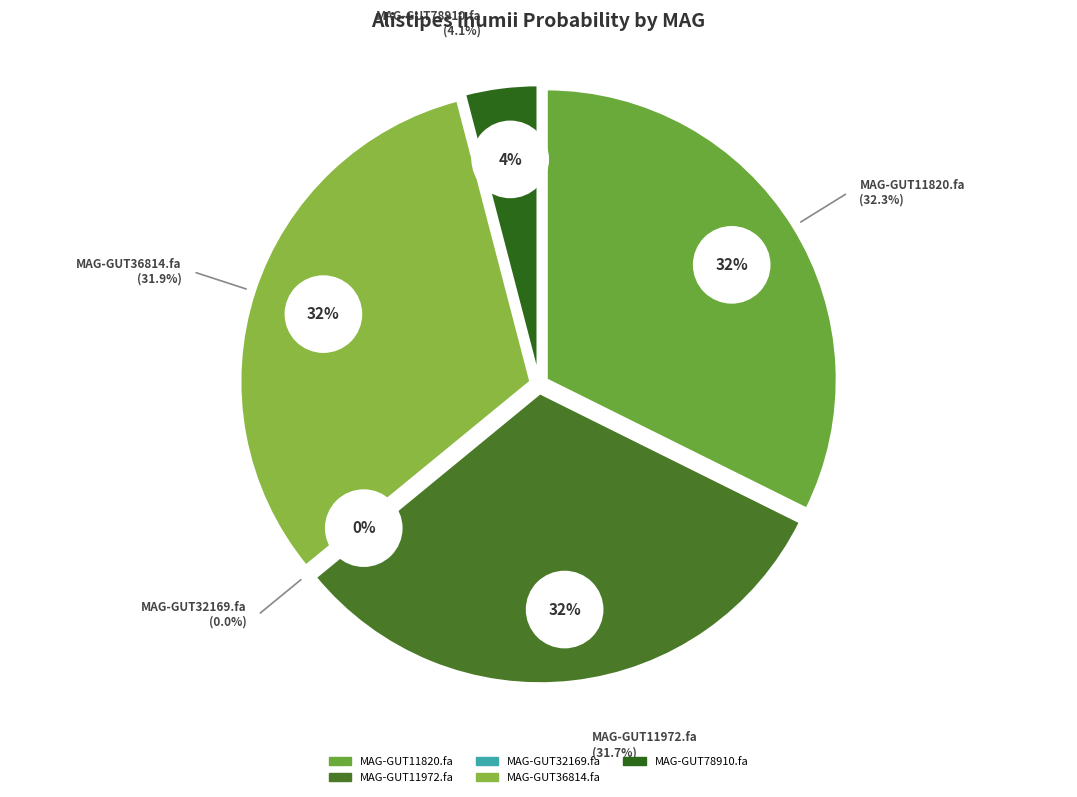

Rank the categories by value from lowest to highest.

even_MAG-GUT32169.fa, even_MAG-GUT78910.fa, even_MAG-GUT11972.fa, even_MAG-GUT36814.fa, even_MAG-GUT11820.fa